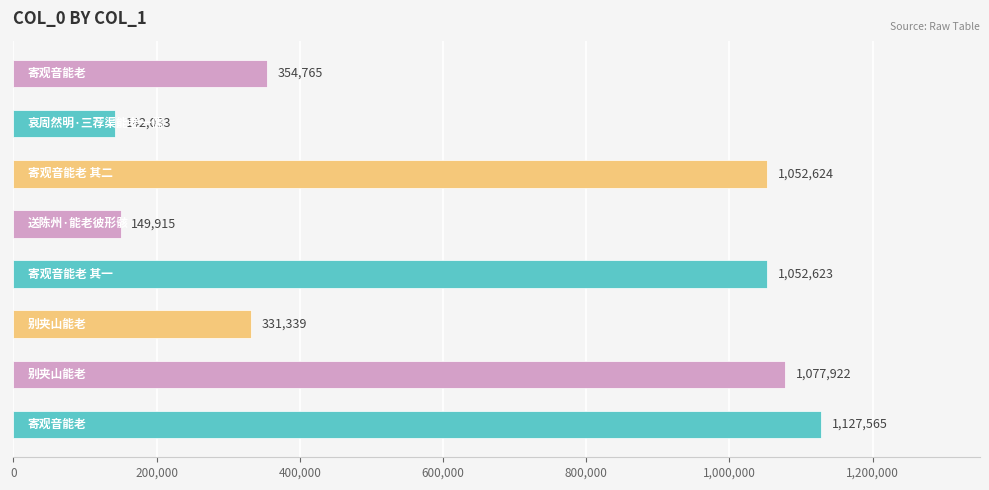

What is the average value?

661098